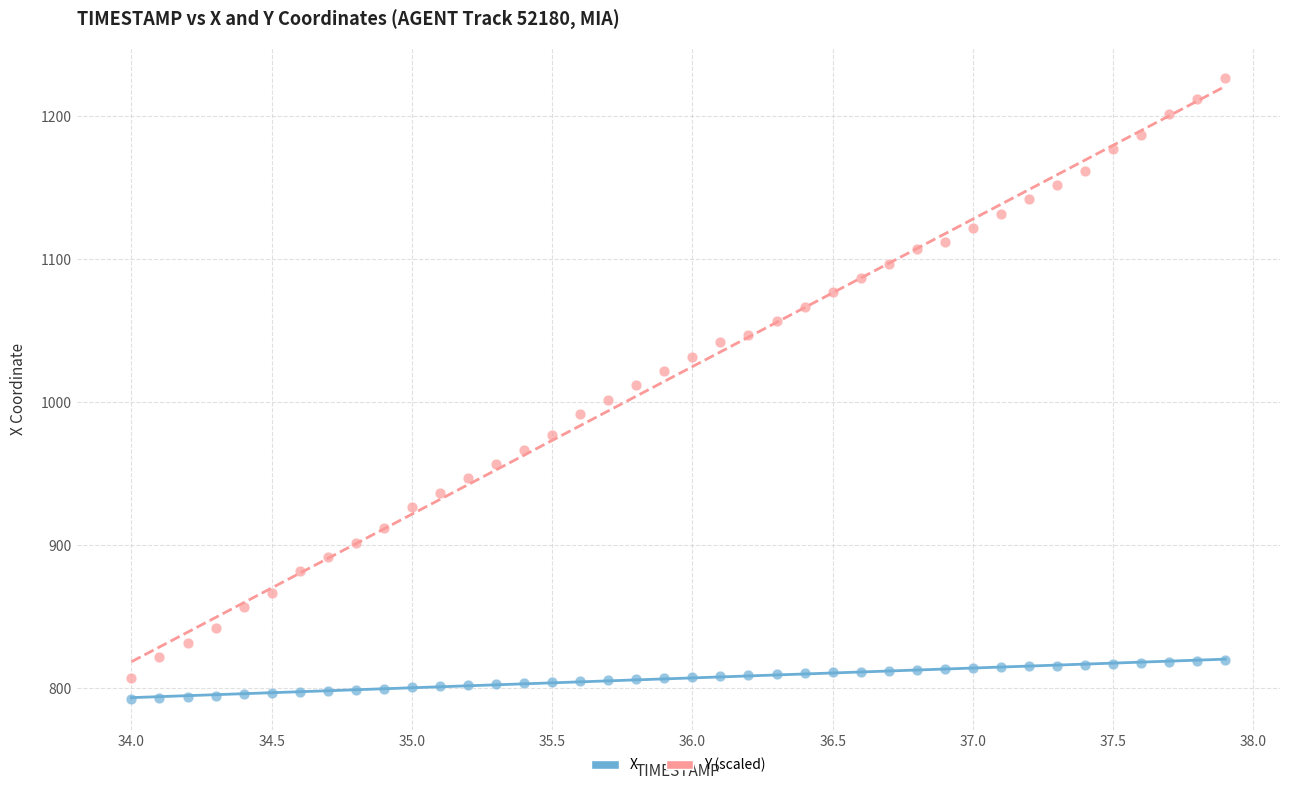

Which series has the widest spread of Y values?

Y (scaled)